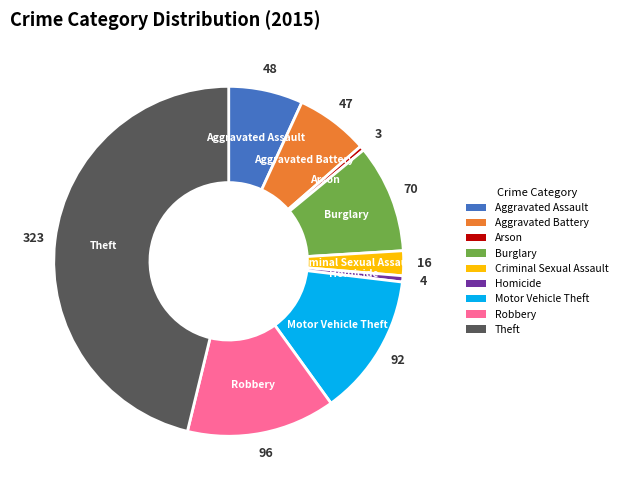

Combined, do Aggravated Battery and Criminal Sexual Assault account for over 50%?

No